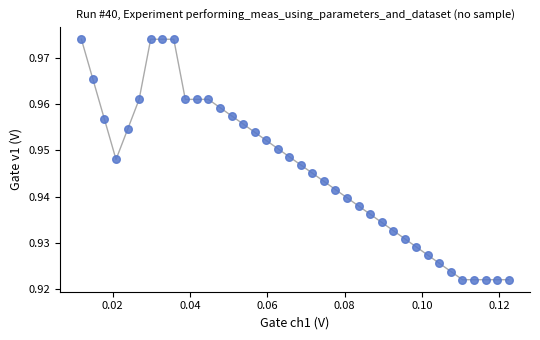

How many data points are displayed?

38